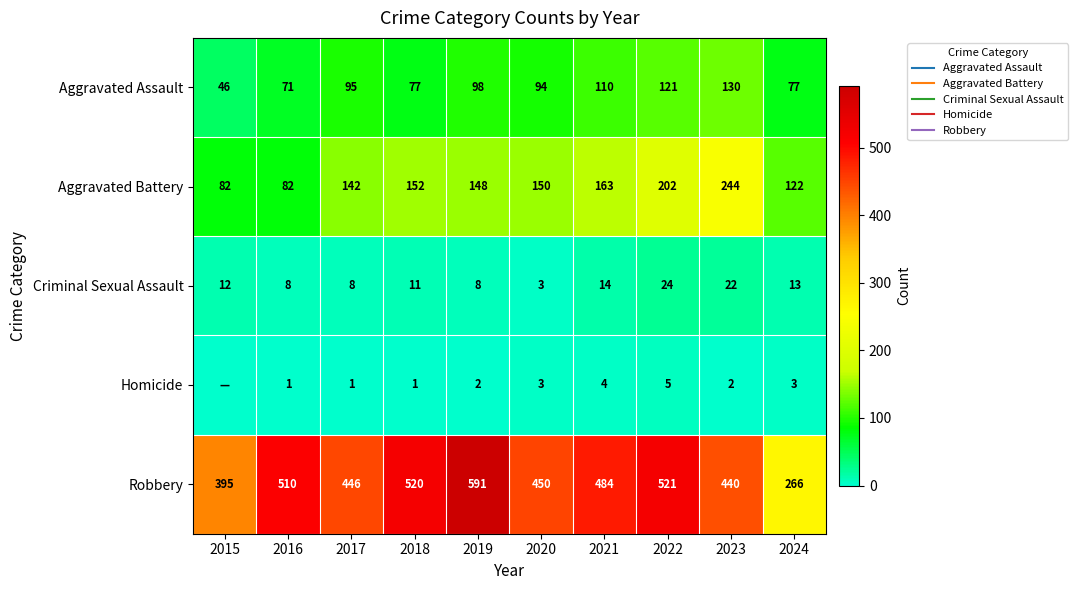

The value of Aggravated Battery at 2016 is 82. True or false?

True